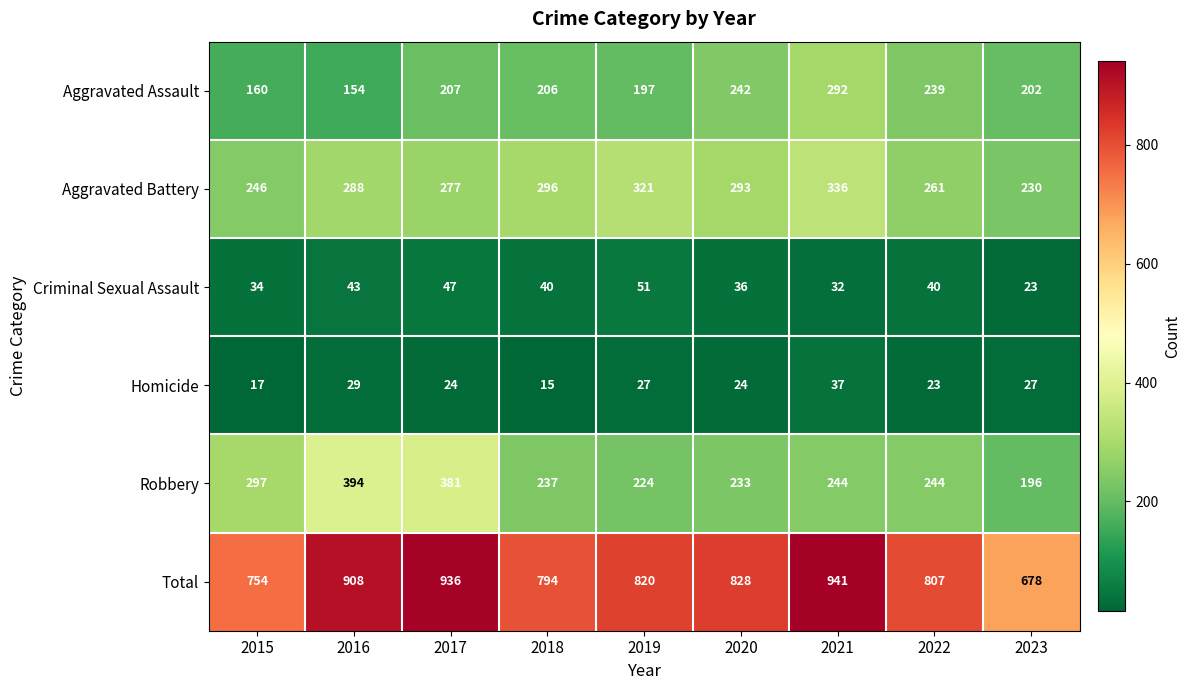

At how many categories does at least one series exceed 871?

3